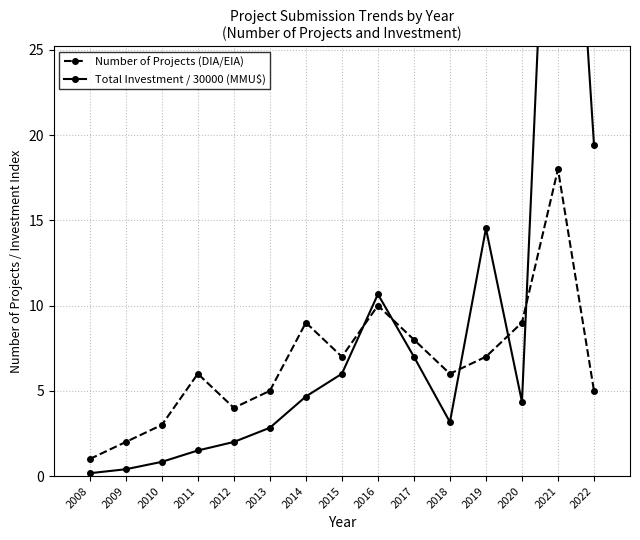

Read the Total Investment / 30000 (MMU$) value at 2018.

3.2